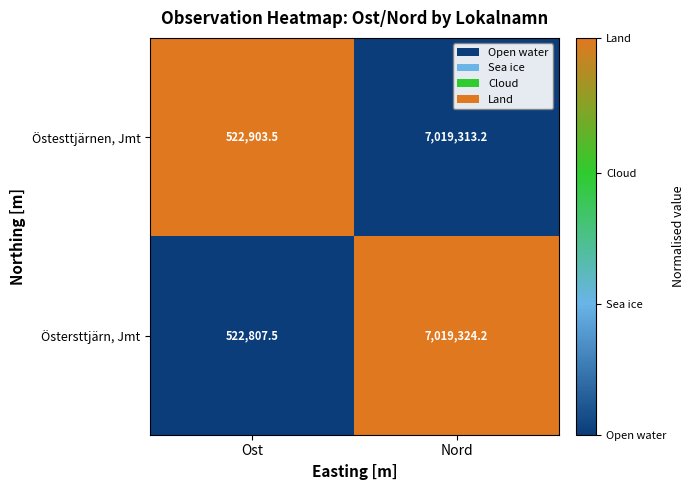

Which series changed the most between Ost and Nord?

Östersttjärn, Jmt